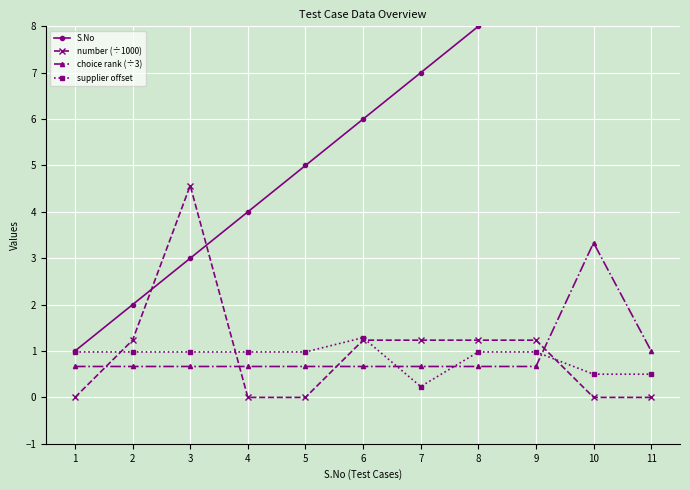

Where is the first local maximum for supplier offset?

6